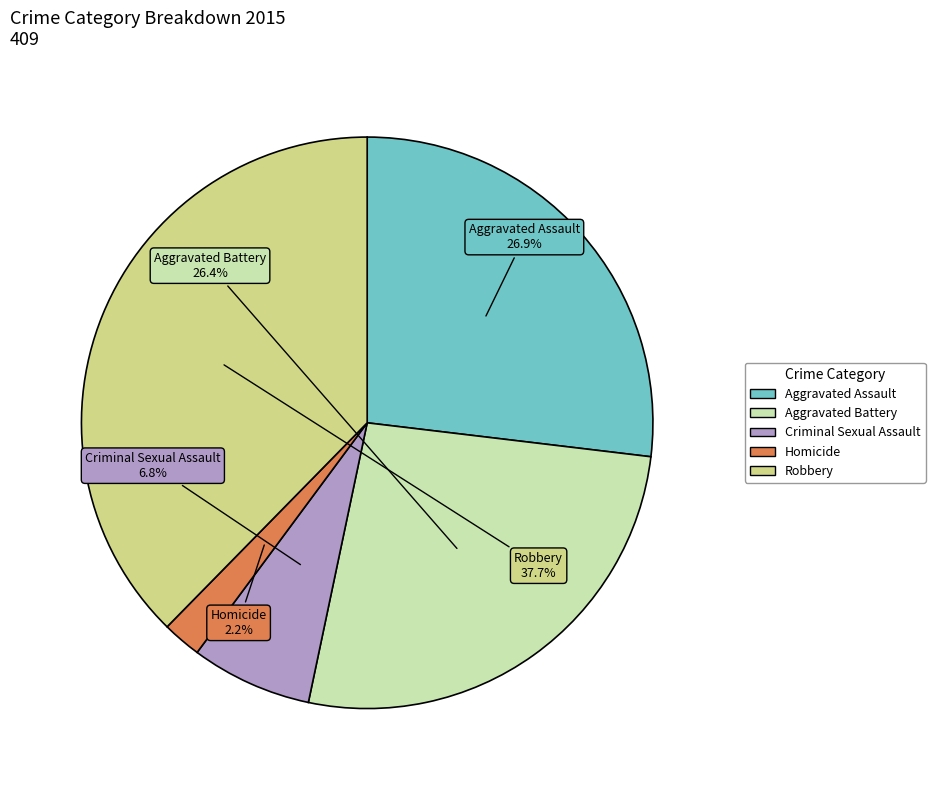

To the nearest percent, what is the difference between the Robbery and Homicide slice percentages?

35%